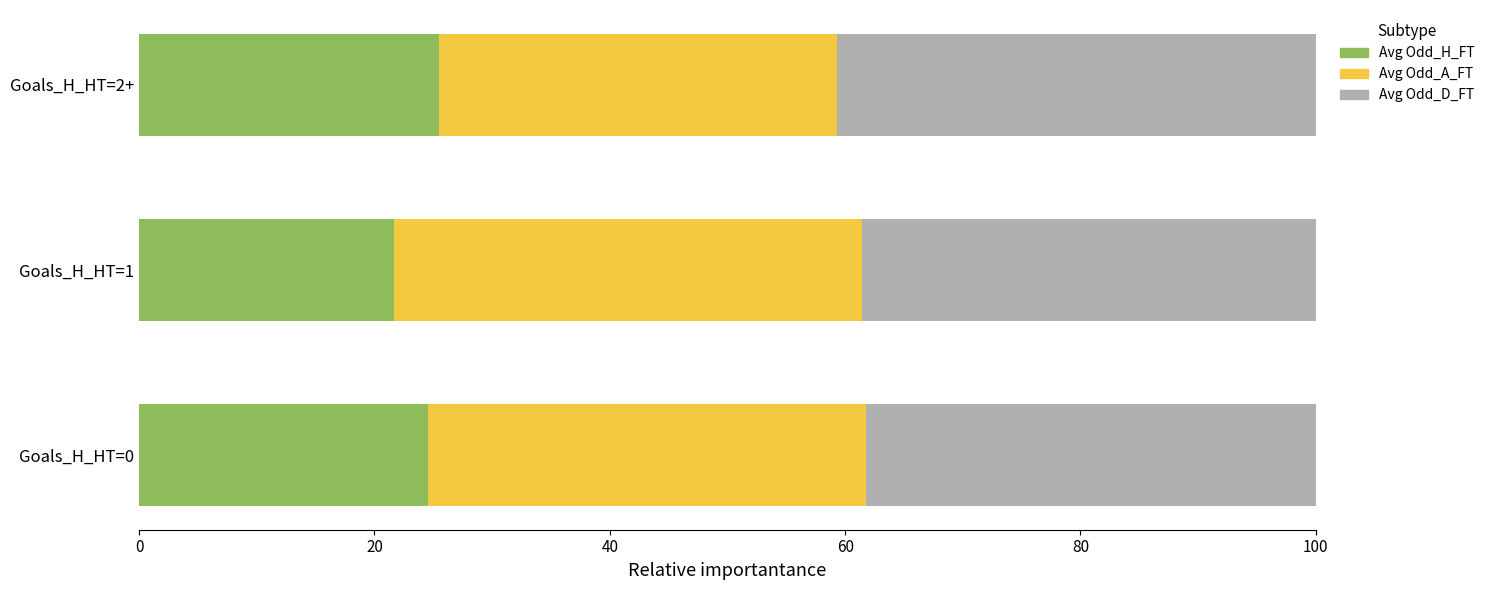

What are all the series names shown in the legend?

Avg Odd_H_FT, Avg Odd_A_FT, Avg Odd_D_FT